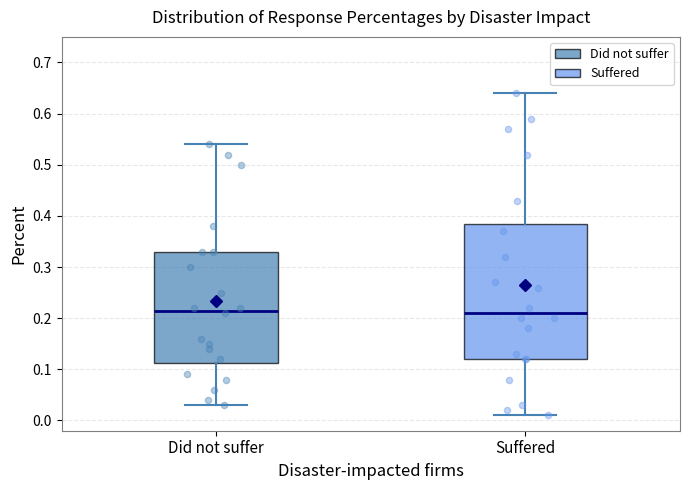

Reading left to right, read every box against the y-axis: the position of its median line, the range the box covers, and the ends of its whiskers. The values are not printed on the chart, so give them approximately, as read against the axis.

Did not suffer: median 0.22, box 0.11 to 0.33, whiskers 0.03 to 0.54
Suffered: median 0.21, box 0.12 to 0.39, whiskers 0.01 to 0.64